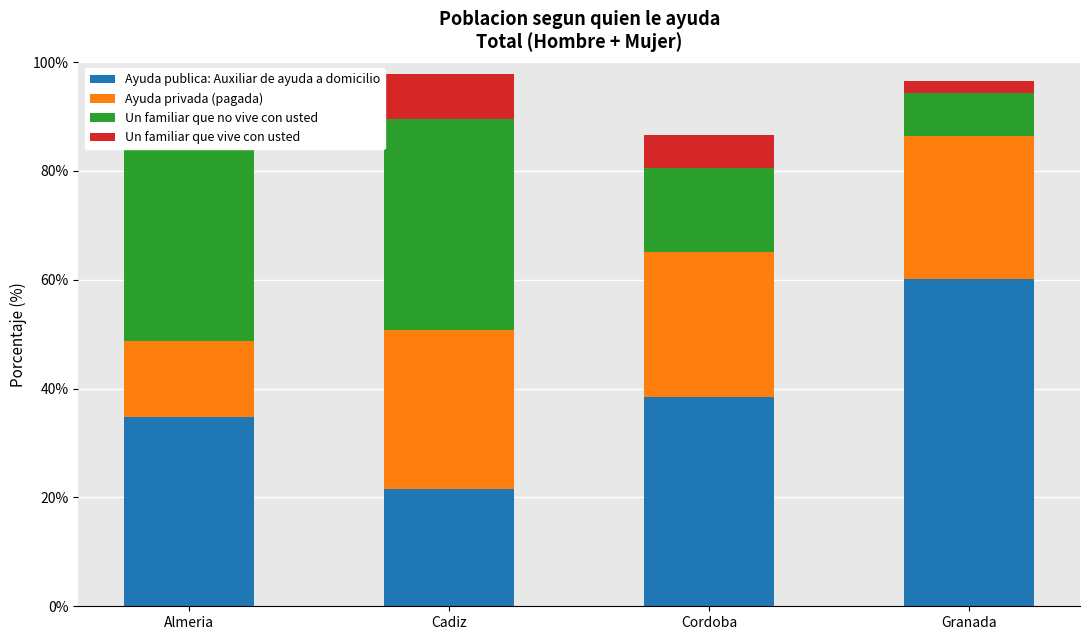

What are all the series names shown in the legend?

Ayuda publica: Auxiliar de ayuda a domicilio, Ayuda privada (pagada), Un familiar que no vive con usted, Un familiar que vive con usted